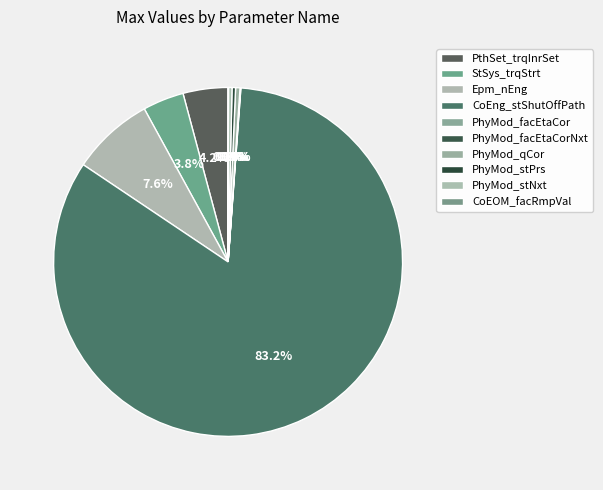

How many segments does this pie chart have?

10